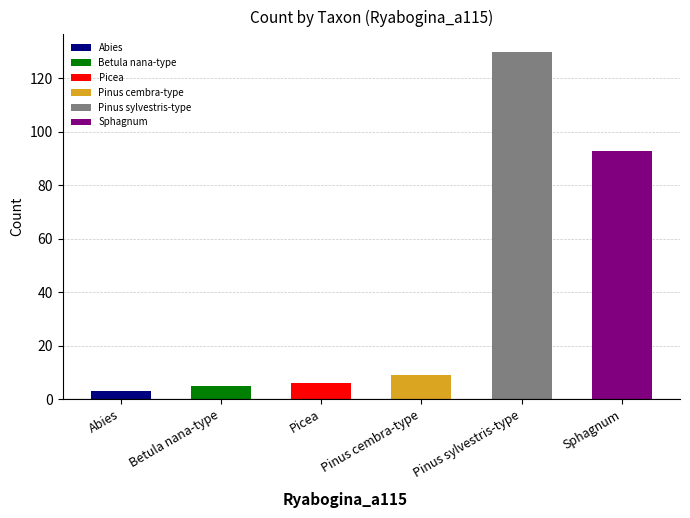

Between Picea and Pinus cembra-type, which series saw the biggest shift?

count